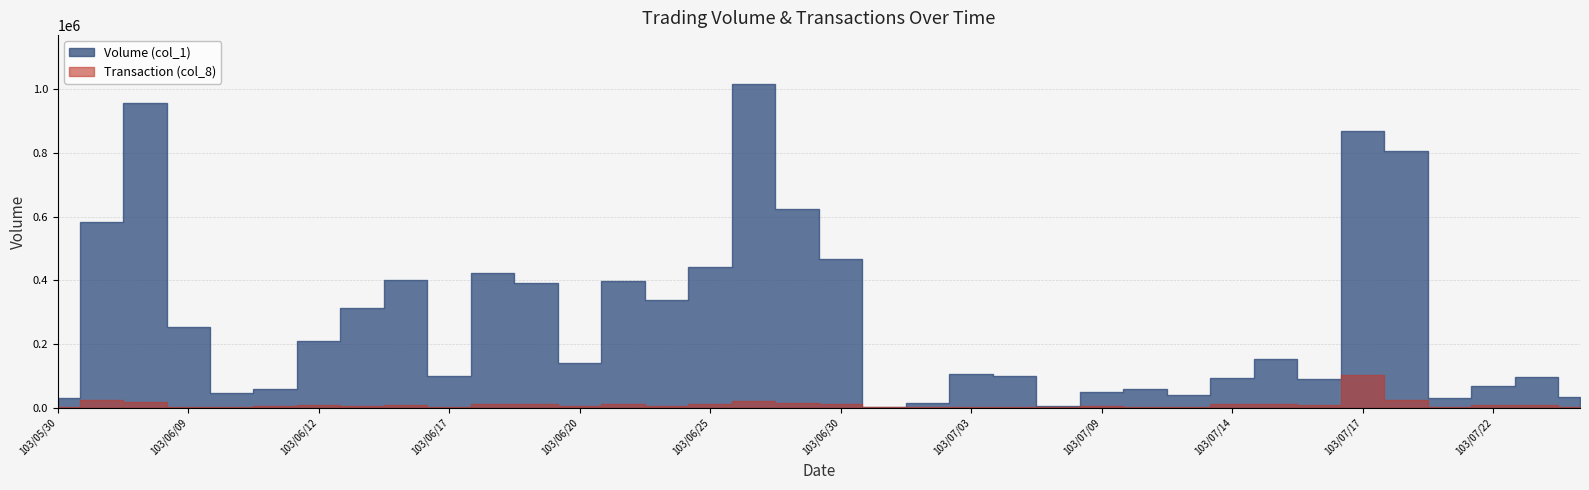

Reading left to right, list all the values displayed in this chart.

Volume (col_1): 103/05/30=30000	103/06/05=584000	103/06/06=958000	103/06/09=254000	103/06/10=46000	103/06/11=60000	103/06/12=211000	103/06/13=313000	103/06/16=400000	103/06/17=100000	103/06/18=422000	103/06/19=393000	103/06/20=140000	103/06/23=398000	103/06/24=338000	103/06/25=441000	103/06/26=1018000	103/06/27=624000	103/06/30=468000	103/07/01=2000	103/07/02=14000	103/07/03=106000	103/07/07=100000	103/07/08=4000	103/07/09=50000	103/07/10=60000	103/07/11=39000	103/07/14=95000	103/07/15=152000	103/07/16=89000	103/07/17=870000	103/07/18=806000	103/07/21=31000	103/07/22=68000	103/07/24=96000	103/07/25=35000
Transaction (col_8): 103/05/30=1	103/06/05=23	103/06/06=17	103/06/09=3	103/06/10=3	103/06/11=4	103/06/12=9	103/06/13=6	103/06/16=7	103/06/17=3	103/06/18=11	103/06/19=11	103/06/20=6	103/06/23=10	103/06/24=6	103/06/25=11	103/06/26=21	103/06/27=13	103/06/30=10	103/07/01=1	103/07/02=2	103/07/03=2	103/07/07=1	103/07/08=1	103/07/09=5	103/07/10=2	103/07/11=3	103/07/14=10	103/07/15=11	103/07/16=8	103/07/17=95	103/07/18=23	103/07/21=3	103/07/22=7	103/07/24=9	103/07/25=2